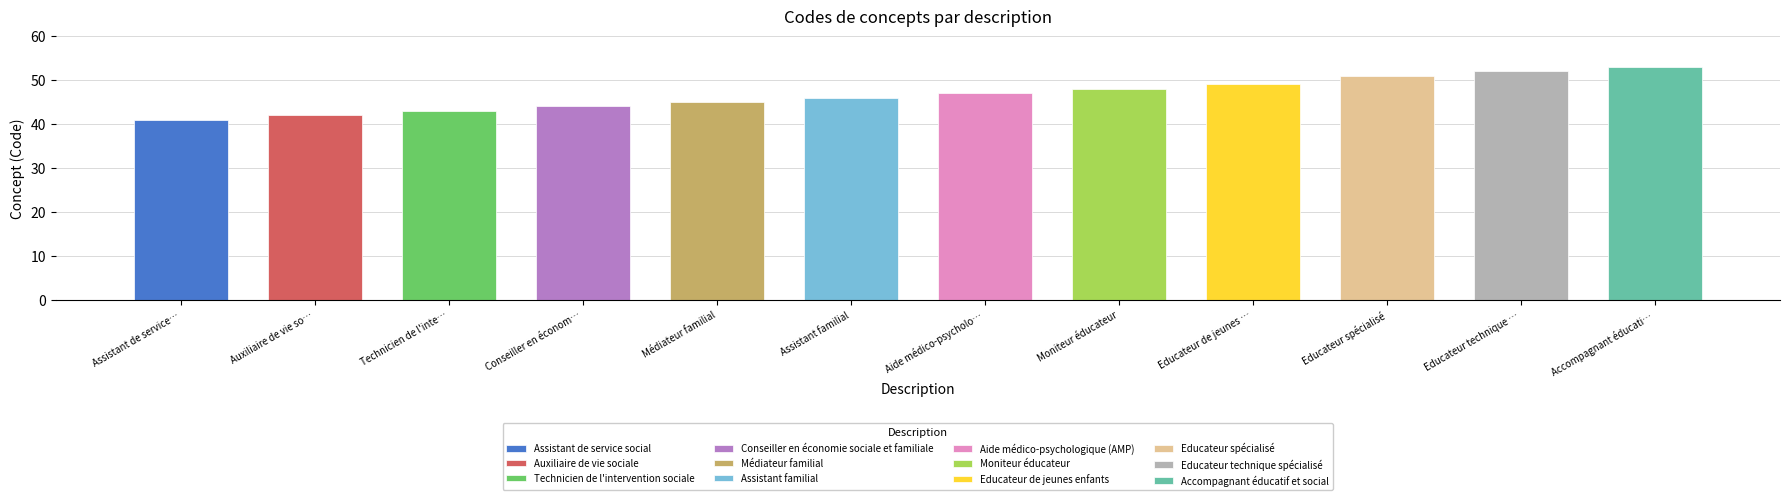

Reading right to left, what are all the values shown in this chart?

Accompagnant éducatif et social=53	Educateur technique spécialisé=52	Educateur spécialisé=51	Educateur de jeunes enfants=49	Moniteur éducateur=48	Aide médico-psychologique (AMP)=47	Assistant familial=46	Médiateur familial=45	Conseiller en économie sociale et familiale=44	Technicien de l'intervention sociale=43	Auxiliaire de vie sociale=42	Assistant de service social=41